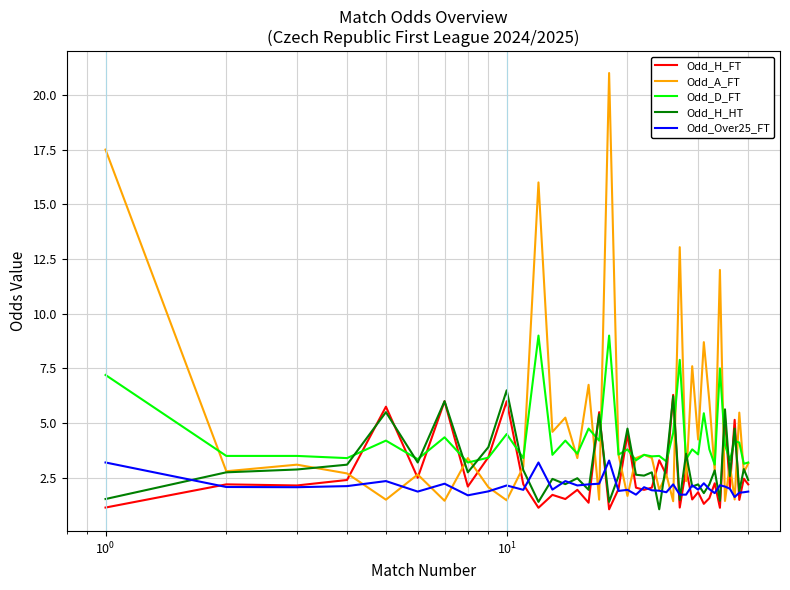

Which series has the widest spread of values?

Odd_A_FT